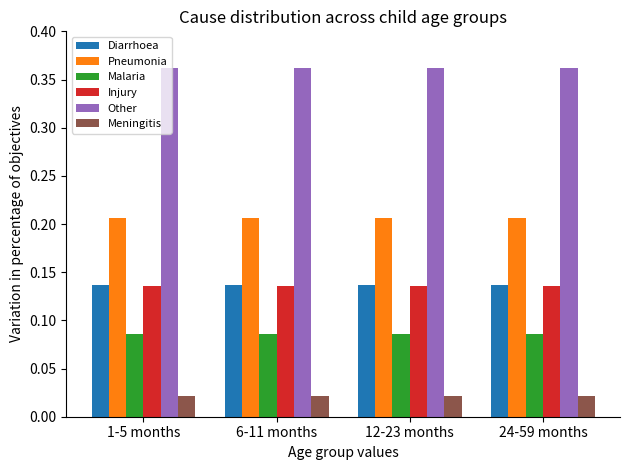

At how many categories does at least one series exceed 0?

4